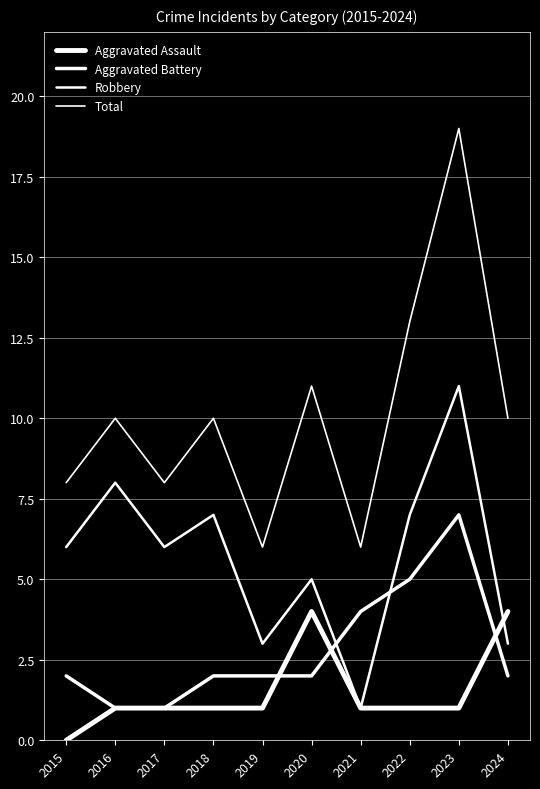

Rank the categories by Total value from highest to lowest.

2023, 2022, 2020, 2016, 2018, 2024, 2015, 2017, 2019, 2021